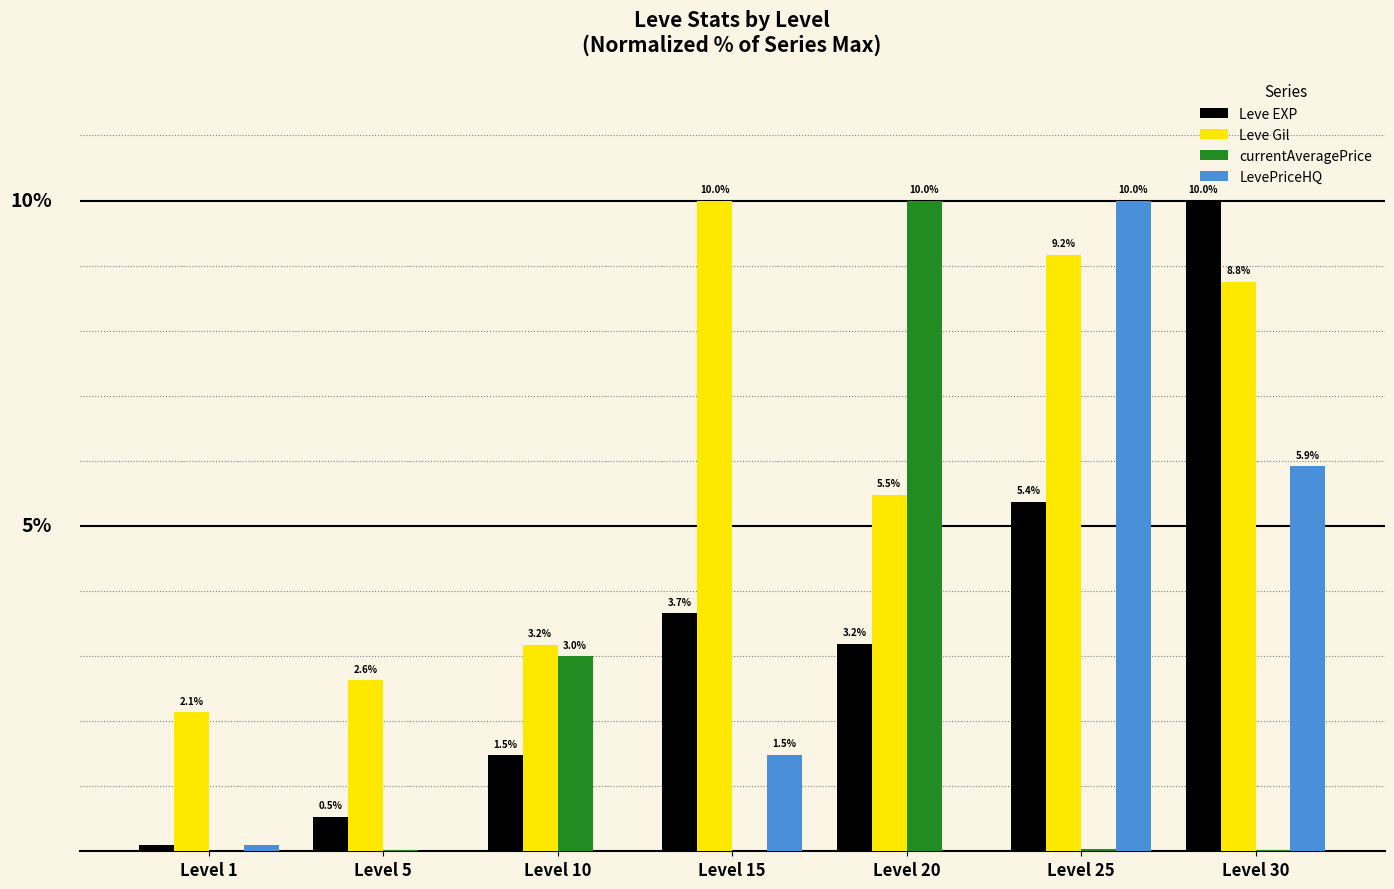

At which category is the sum across all series the highest?

Level 30